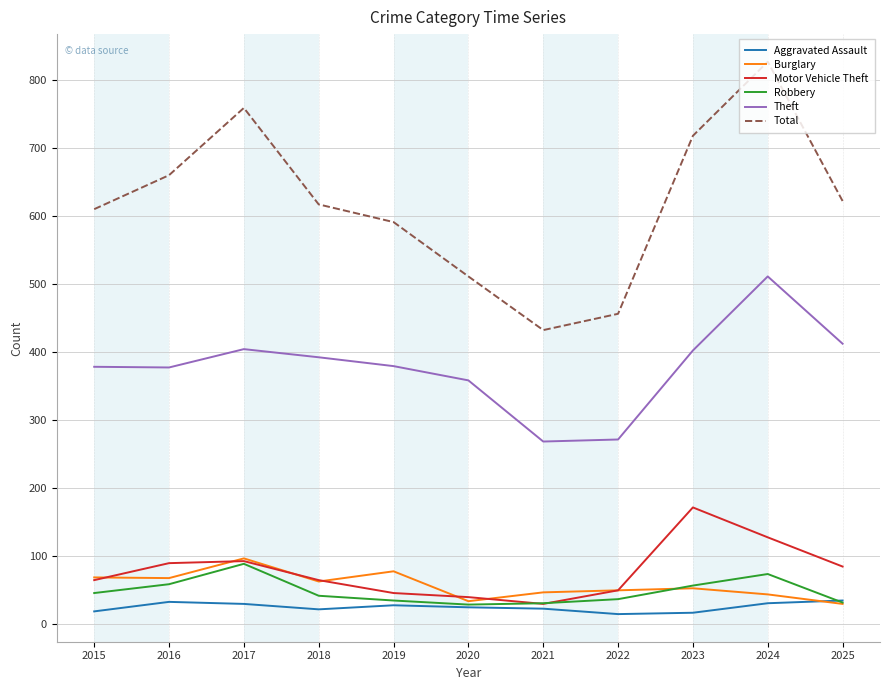

True or false: Motor Vehicle Theft and Theft intersect in this chart.

False